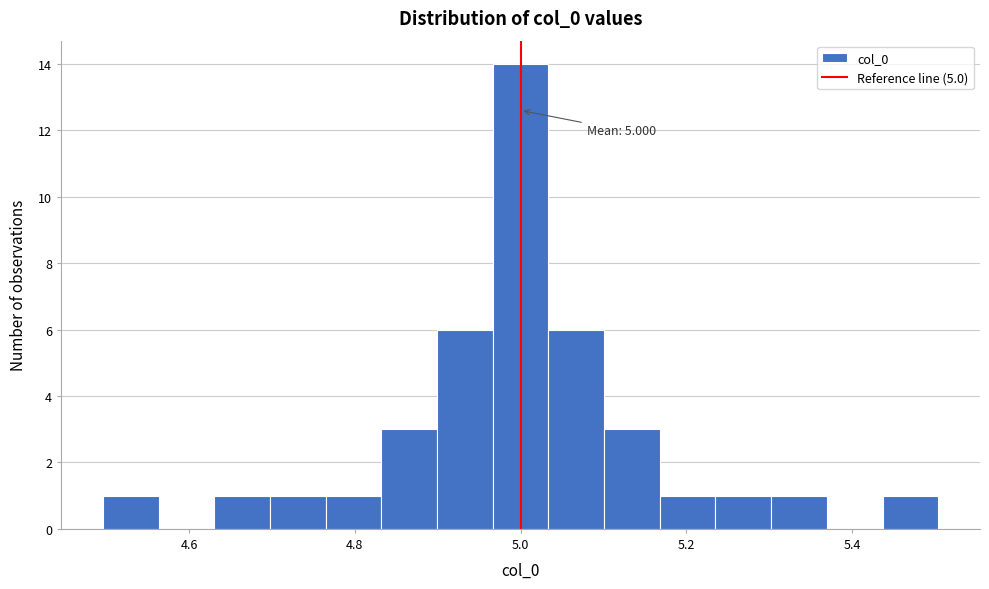

Around what value on the x-axis is the tallest bar? Give the approximate position of its centre, as read against the axis.

5.00